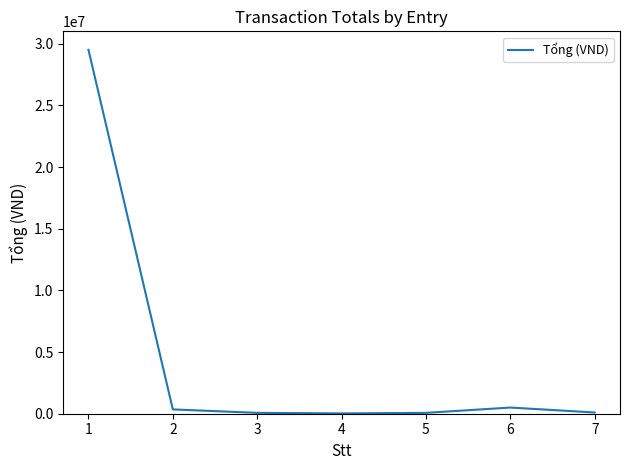

What is the difference between the maximum and minimum values?

29475000